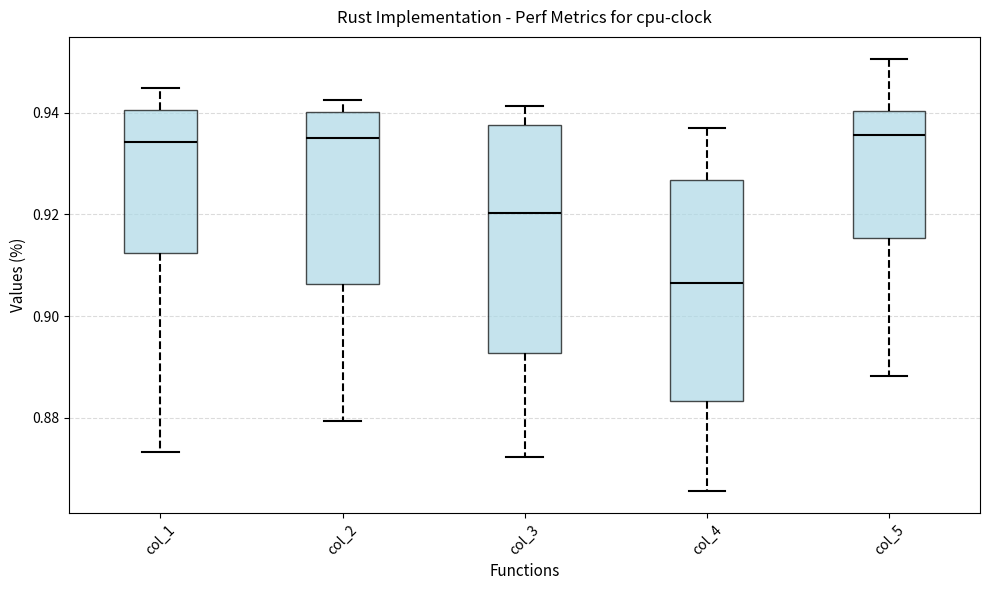

Reading left to right, read every box against the y-axis: the position of its median line, the range the box covers, and the ends of its whiskers. The values are not printed on the chart, so give them approximately, as read against the axis.

col_1: median 0.934, box 0.912 to 0.940, whiskers 0.874 to 0.944
col_2: median 0.934, box 0.906 to 0.940, whiskers 0.880 to 0.942
col_3: median 0.920, box 0.892 to 0.938, whiskers 0.872 to 0.942
col_4: median 0.906, box 0.884 to 0.926, whiskers 0.866 to 0.936
col_5: median 0.936, box 0.916 to 0.940, whiskers 0.888 to 0.950